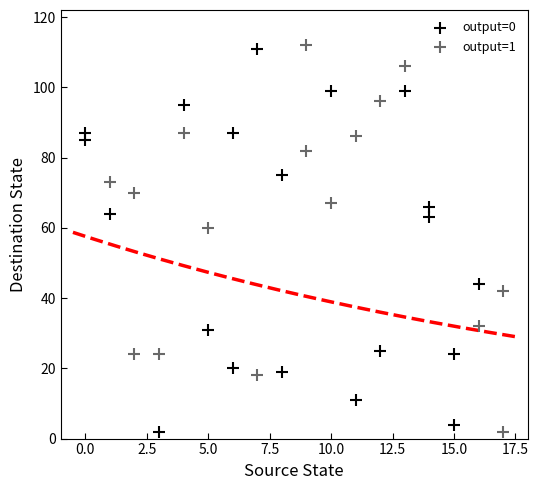

What are all the series names shown in the legend?

output=0, output=1